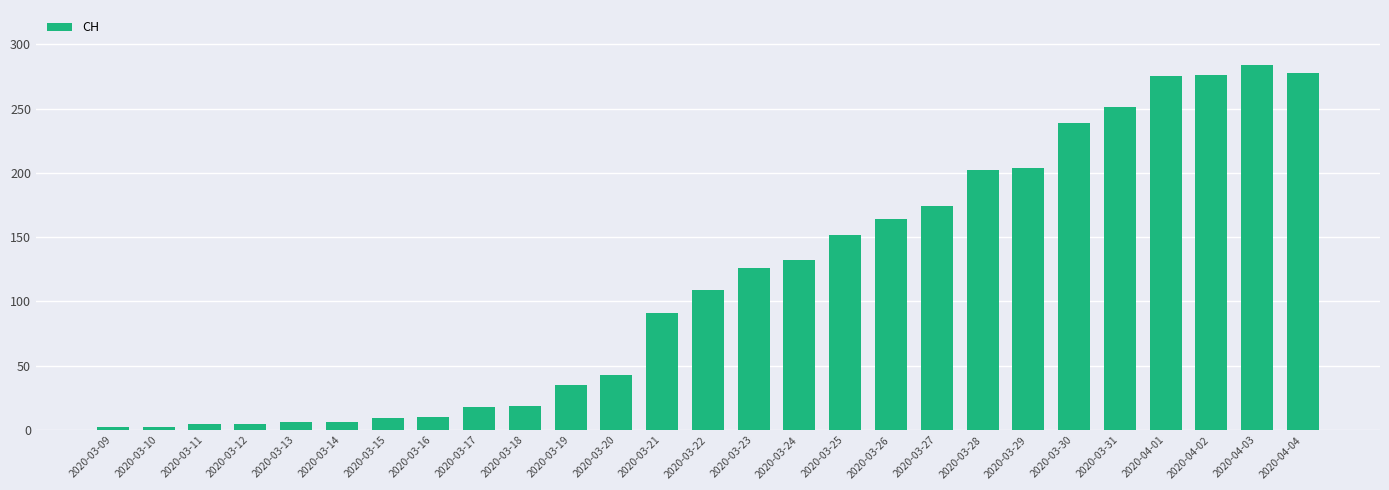

Which has a higher value, 2020-03-27 or 2020-03-24?

2020-03-27